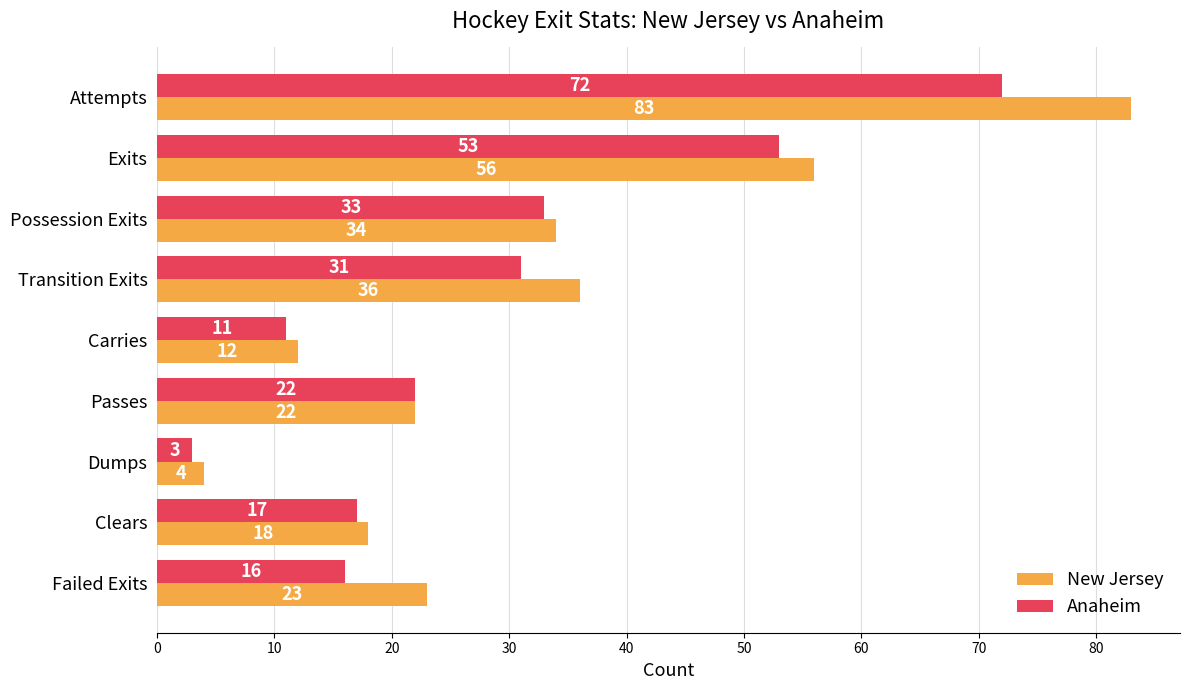

What is the approximate value of Anaheim at Dumps, to the nearest 5?

5